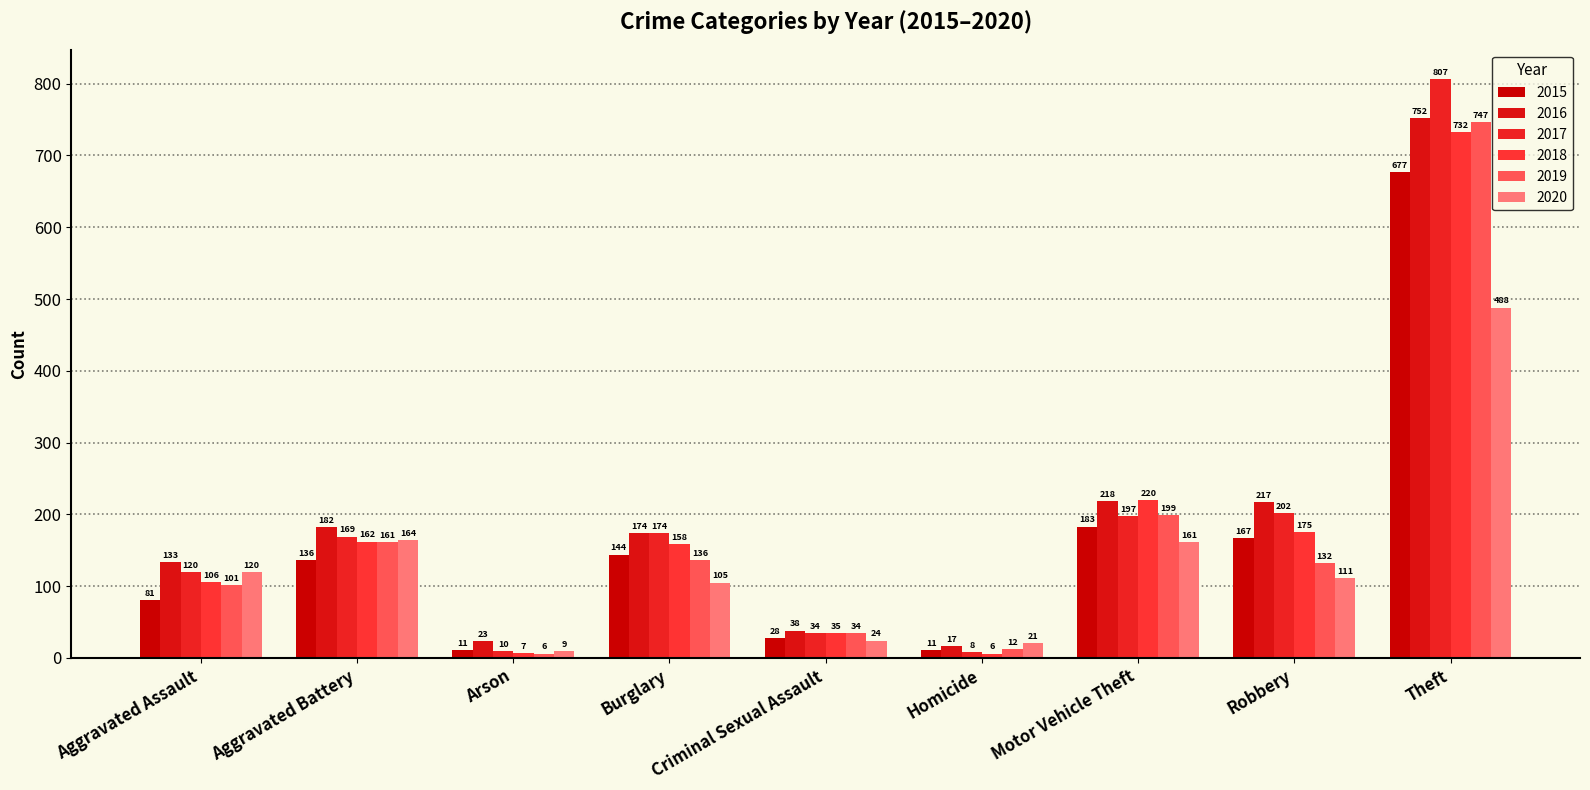

Reading right to left, transcribe all the data shown in this chart.

2015: Theft=677	Robbery=167	Motor Vehicle Theft=183	Homicide=11	Criminal Sexual Assault=28	Burglary=144	Arson=11	Aggravated Battery=136	Aggravated Assault=81
2016: Theft=752	Robbery=217	Motor Vehicle Theft=218	Homicide=17	Criminal Sexual Assault=38	Burglary=174	Arson=23	Aggravated Battery=182	Aggravated Assault=133
2017: Theft=807	Robbery=202	Motor Vehicle Theft=197	Homicide=8	Criminal Sexual Assault=34	Burglary=174	Arson=10	Aggravated Battery=169	Aggravated Assault=120
2018: Theft=732	Robbery=175	Motor Vehicle Theft=220	Homicide=6	Criminal Sexual Assault=35	Burglary=158	Arson=7	Aggravated Battery=162	Aggravated Assault=106
2019: Theft=747	Robbery=132	Motor Vehicle Theft=199	Homicide=12	Criminal Sexual Assault=34	Burglary=136	Arson=6	Aggravated Battery=161	Aggravated Assault=101
2020: Theft=488	Robbery=111	Motor Vehicle Theft=161	Homicide=21	Criminal Sexual Assault=24	Burglary=105	Arson=9	Aggravated Battery=164	Aggravated Assault=120